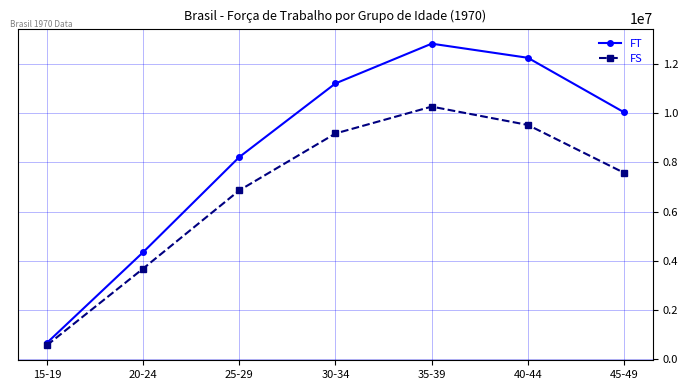

What is the total value across all series at 20-24?

8028485